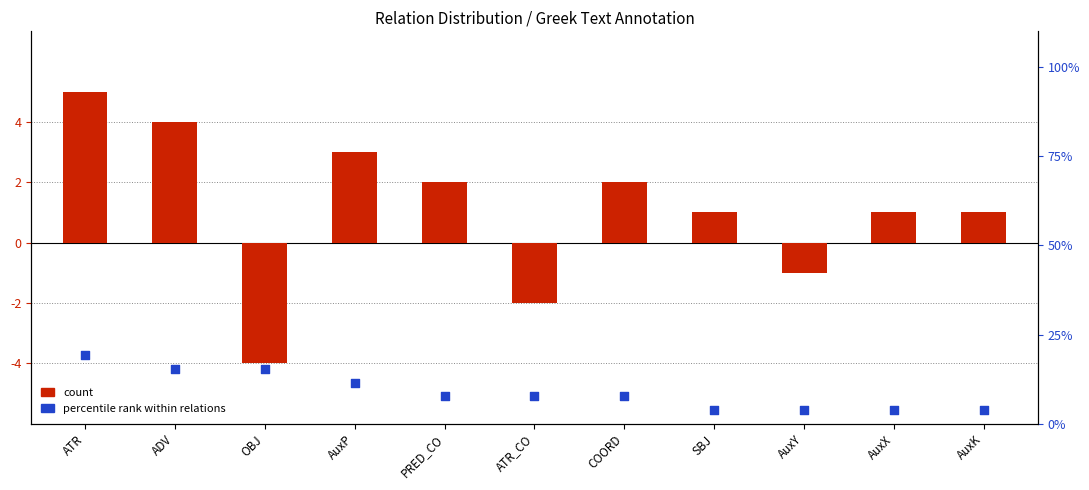

Which series has the largest total across all categories?

percentile rank